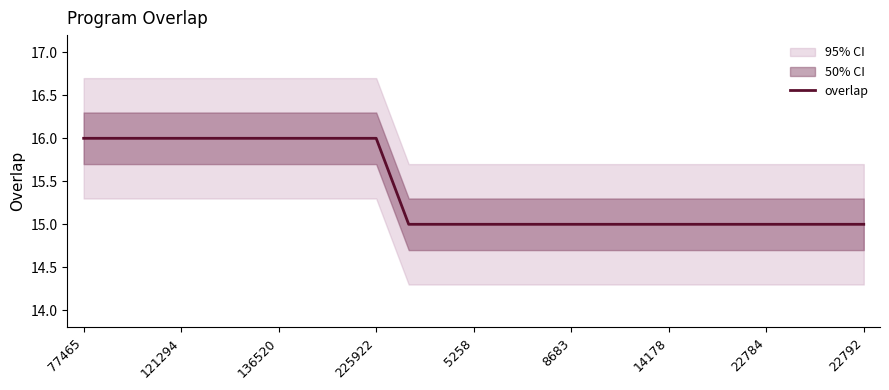

What is the maximum value for overlap?

16